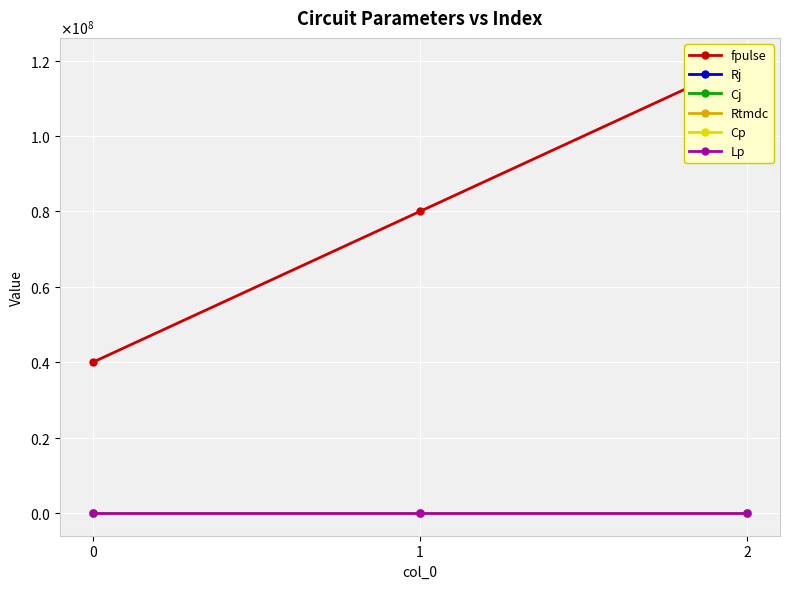

Rank the series at 0 from lowest to highest value.

Cj, Cp, Lp, Rj, Rtmdc, fpulse